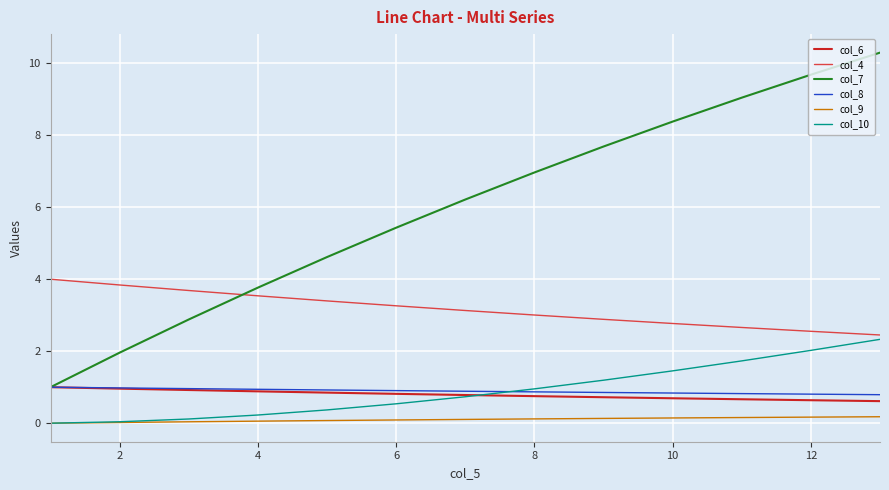

What is the difference between the maximum and minimum values in the col_7 series?

9.3